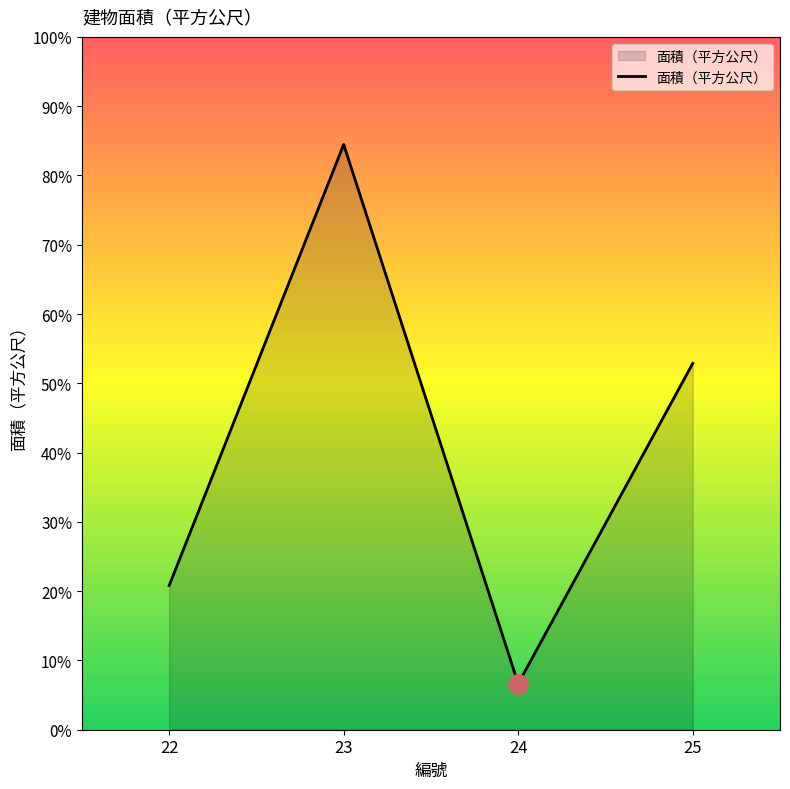

Where is the data nearest to the value 182?

25